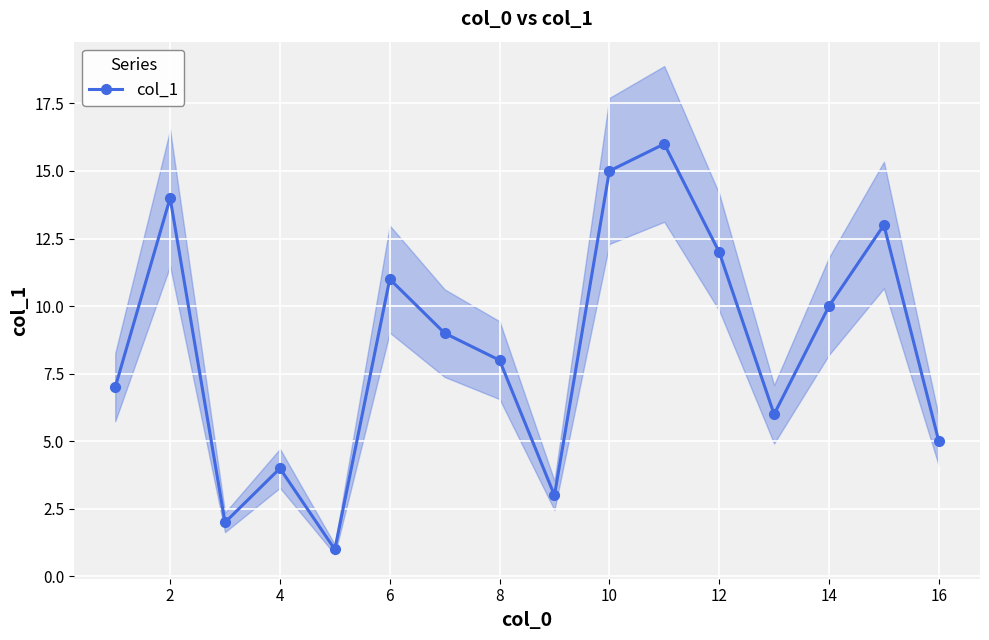

The value of col_1 at 12 is 12. True or false?

True